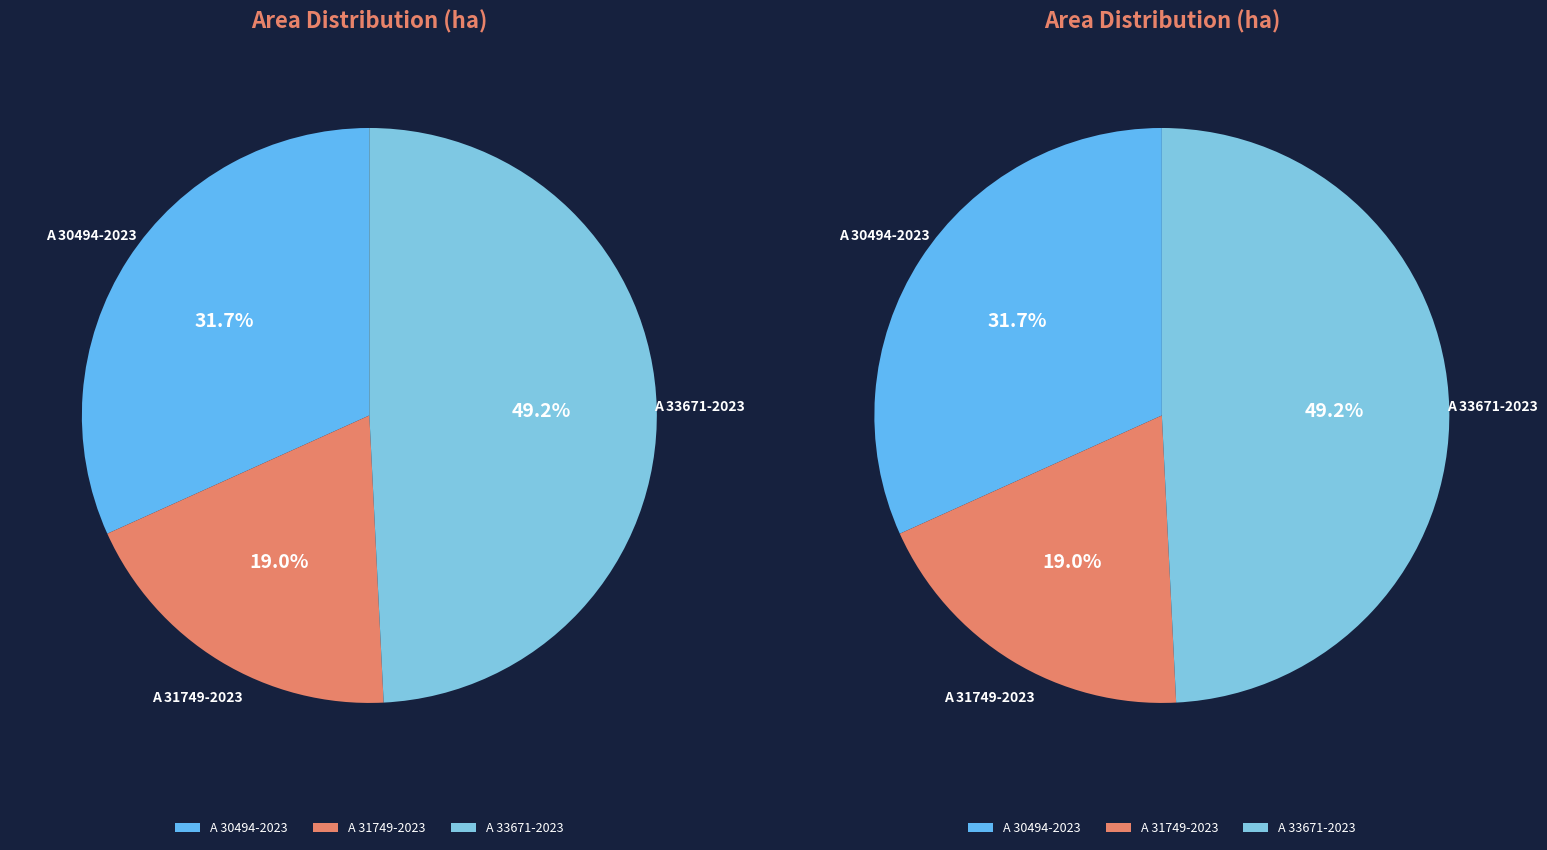

How many segments does this pie chart have?

3